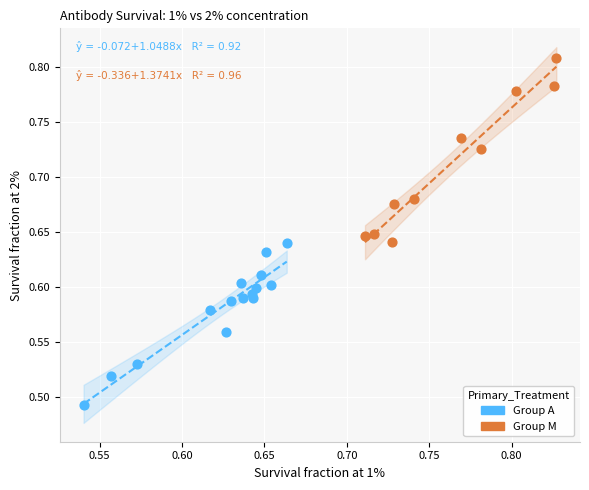

Which series contains the lowest Y value?

Group A